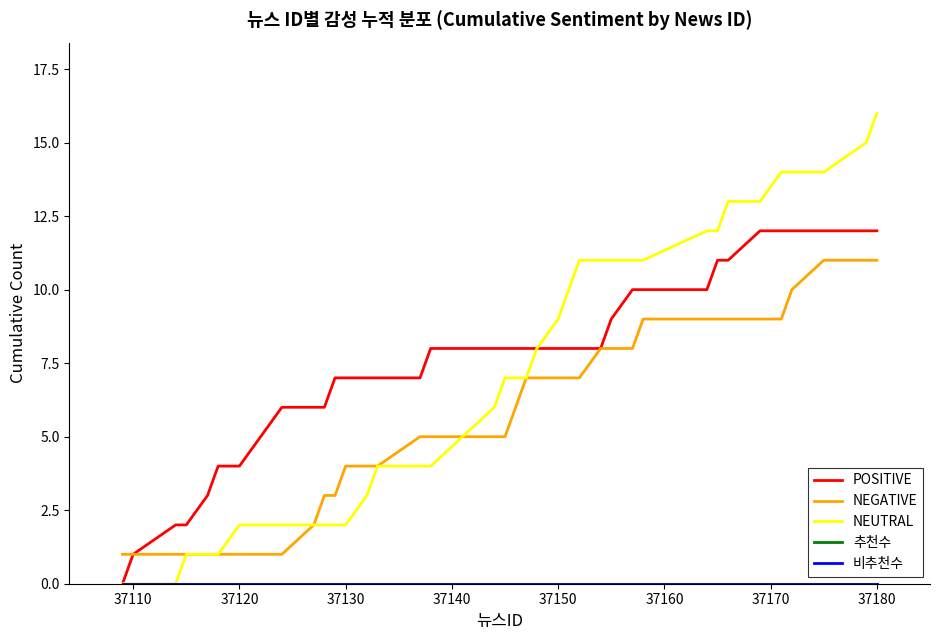

Does the chart display data point markers on the line(s)?

No